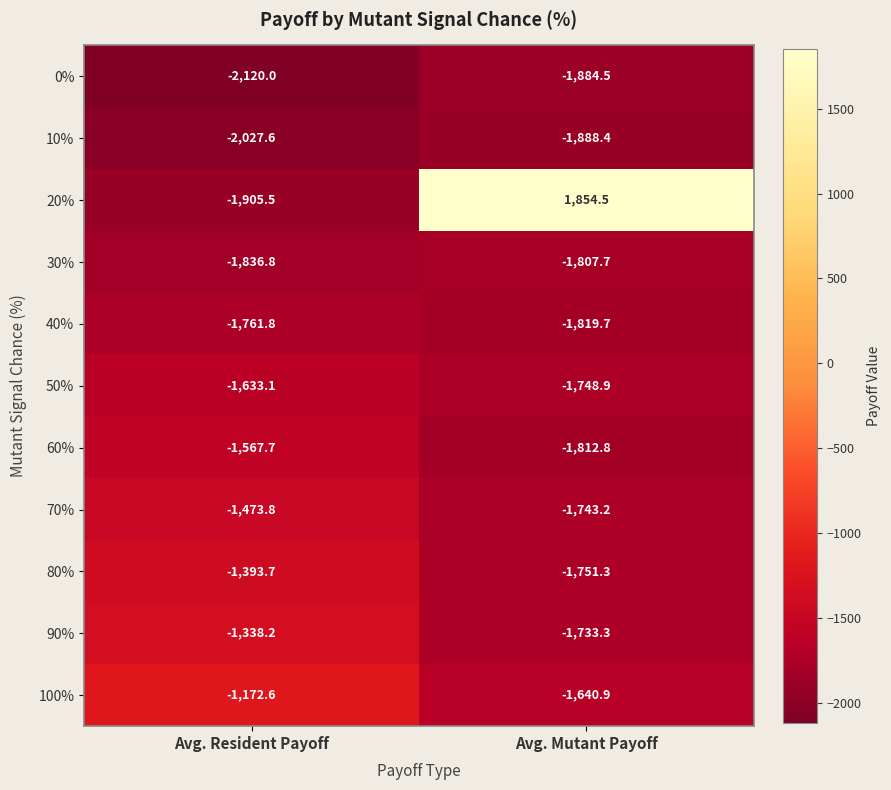

Which series changed the most between Avg. Resident Payoff and Avg. Mutant Payoff?

20%